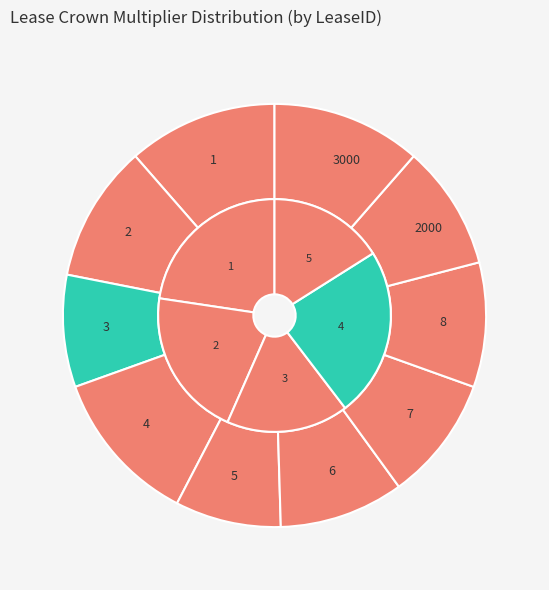

Which category has the smallest portion of the pie?

5